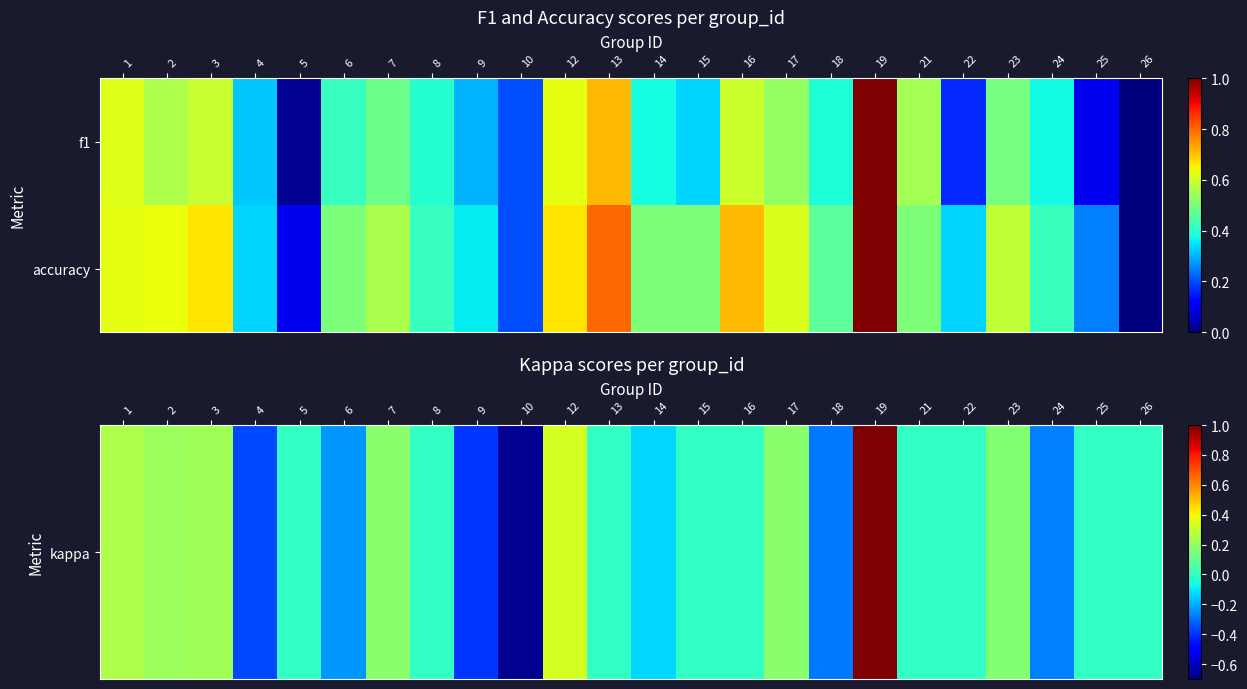

Which series changed the most between 7 and 13?

accuracy